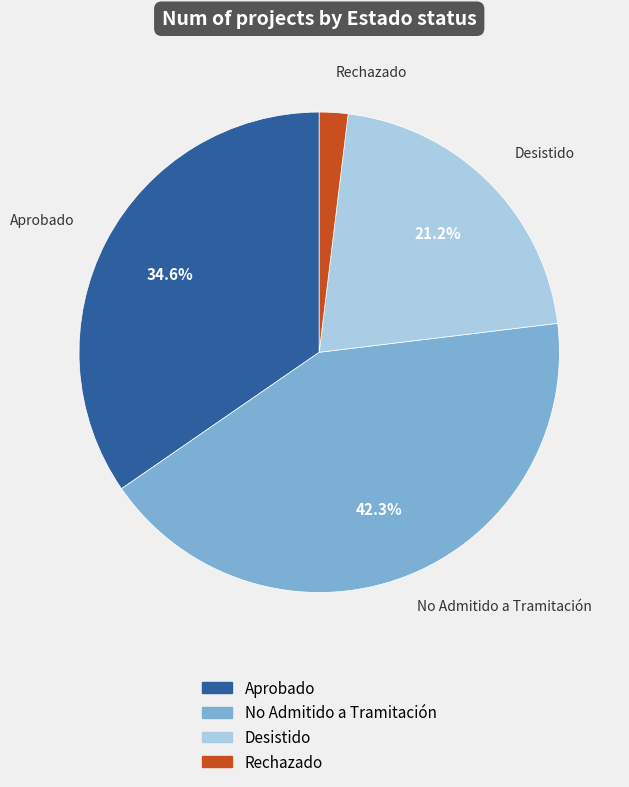

The Rechazado slice represents 2% of the pie. True or false?

True